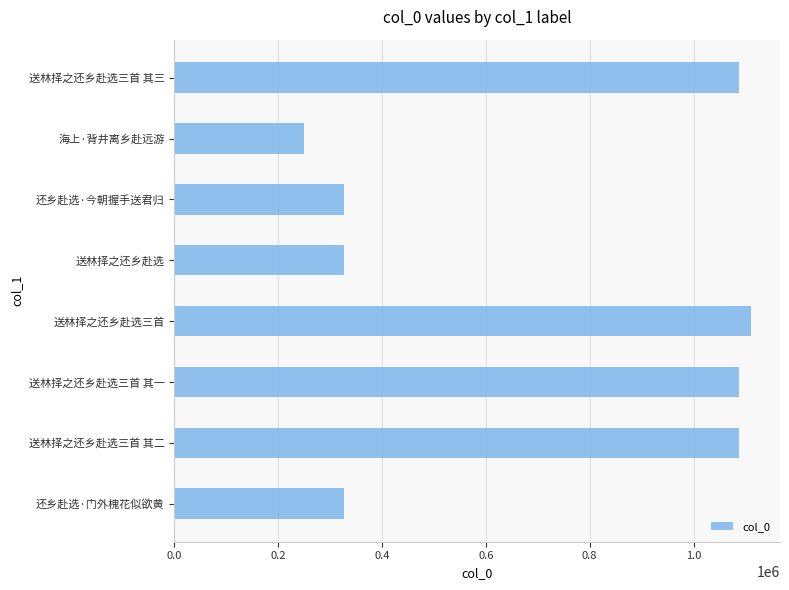

True or false: the data shows 162311 at 还乡赴选·今朝握手送君归.

False